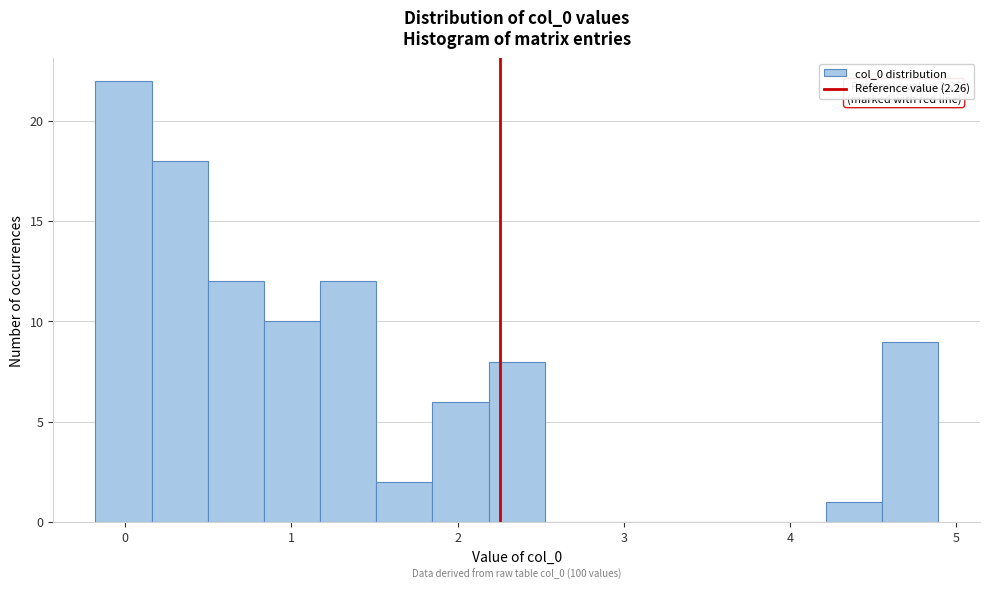

Around what value on the x-axis is the tallest bar? Give the approximate position of its centre, as read against the axis.

0.0